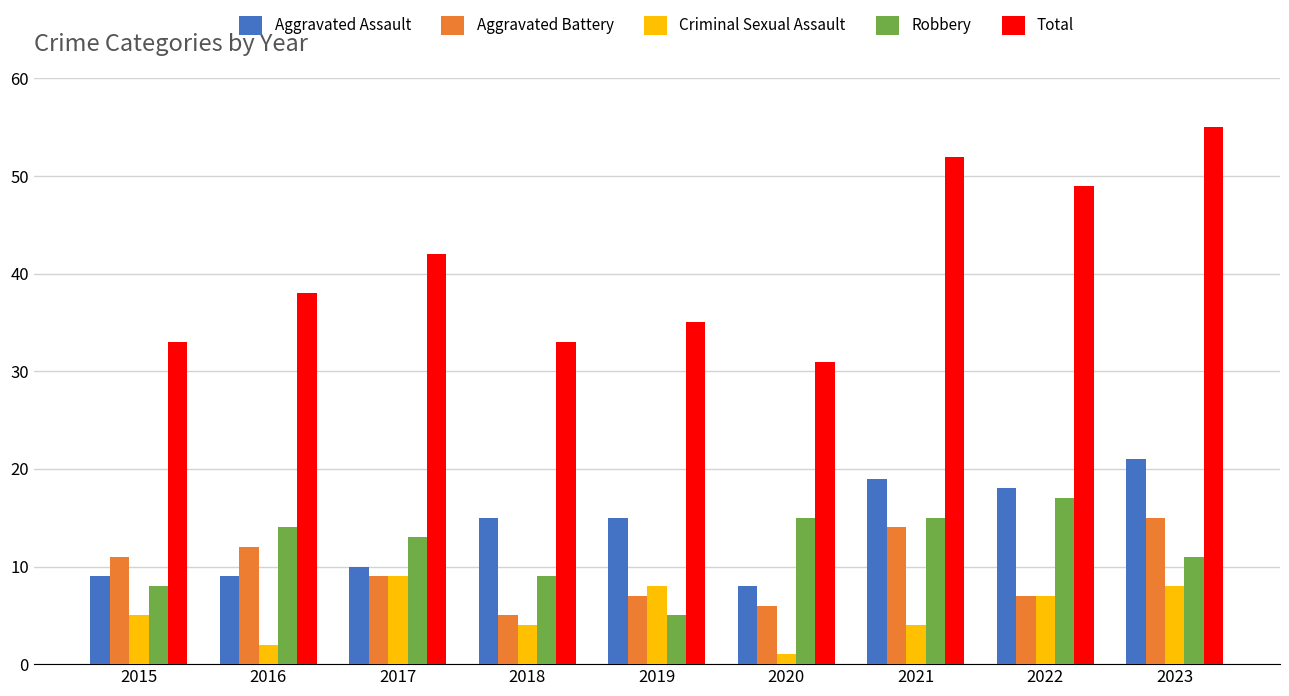

What are all the series names shown in the legend?

Aggravated Assault, Aggravated Battery, Criminal Sexual Assault, Robbery, Total